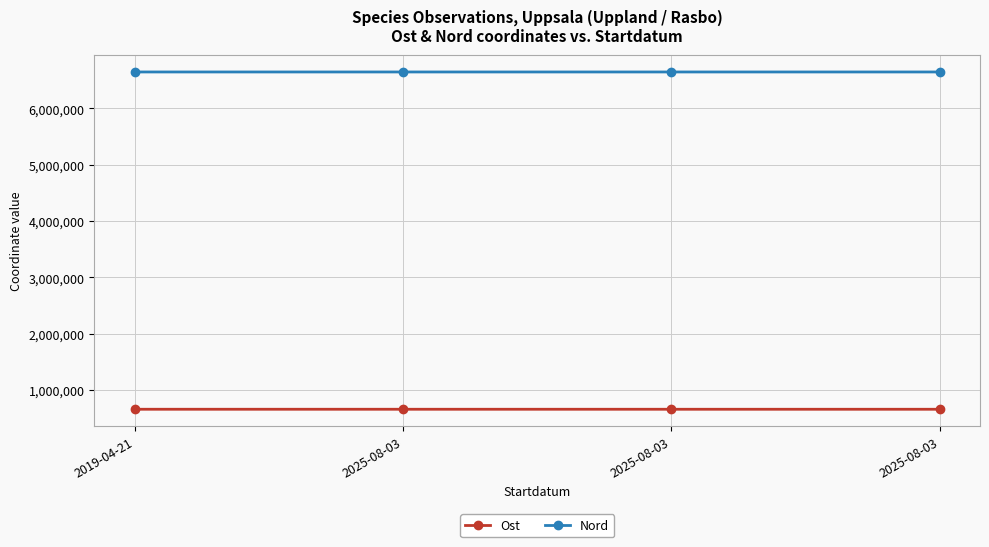

In Nord, how many points are higher than both neighbors (excluding endpoints)?

1